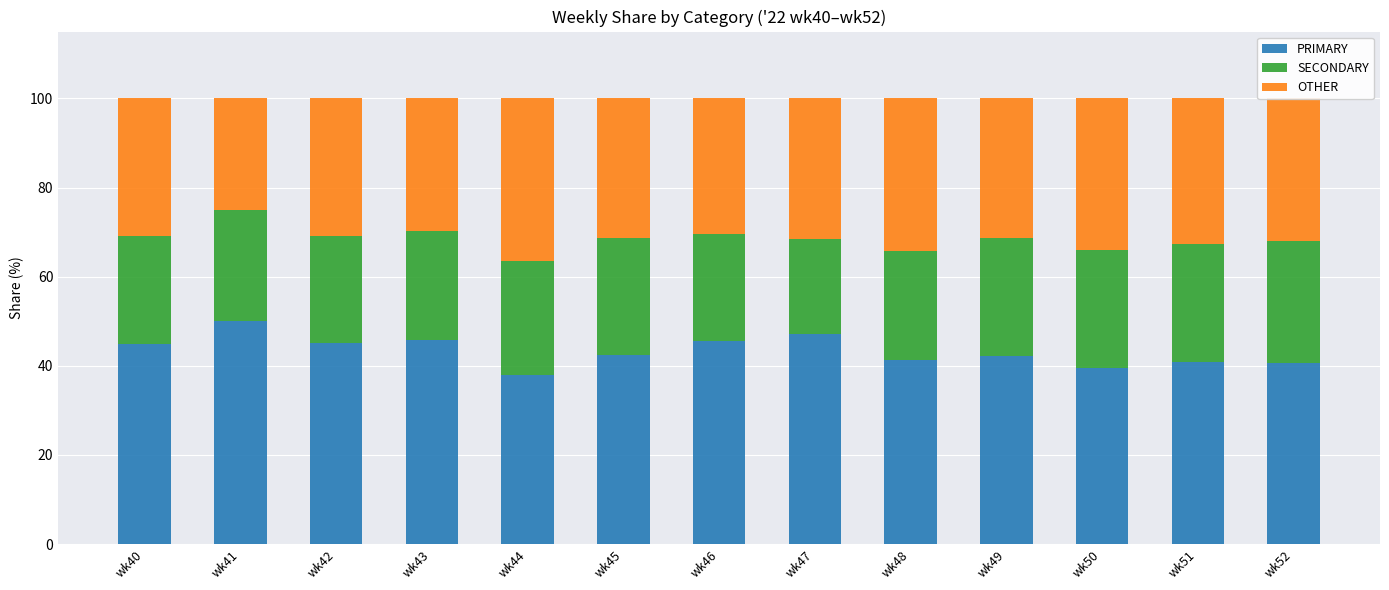

What is the value of the PRIMARY bar at the 13th from the left?

40.5